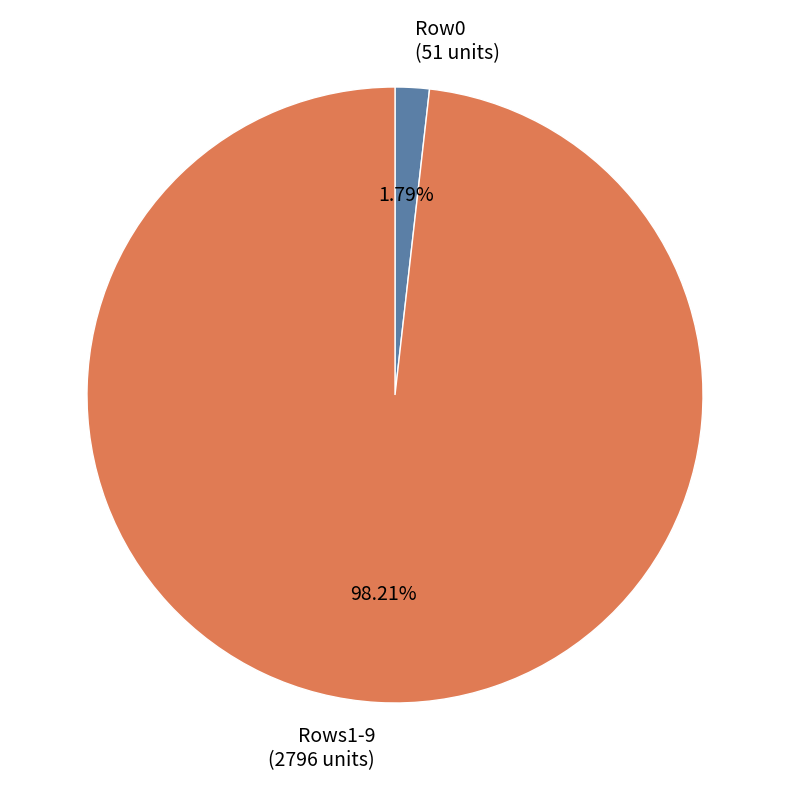

Between Row0 (51 units) and Rows1-9 (2796 units), which is larger?

Rows1-9 (2796 units)